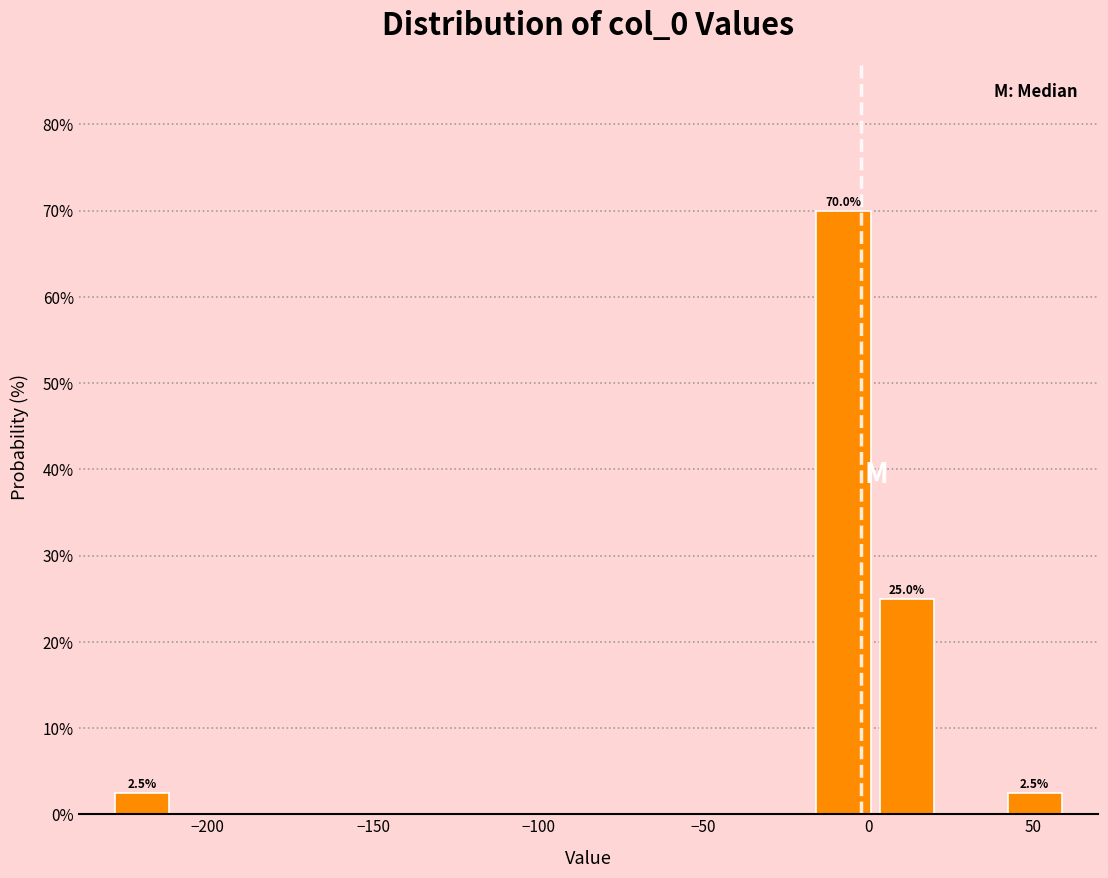

Read against the x-axis, roughly where is the centre of the tallest bar?

-10